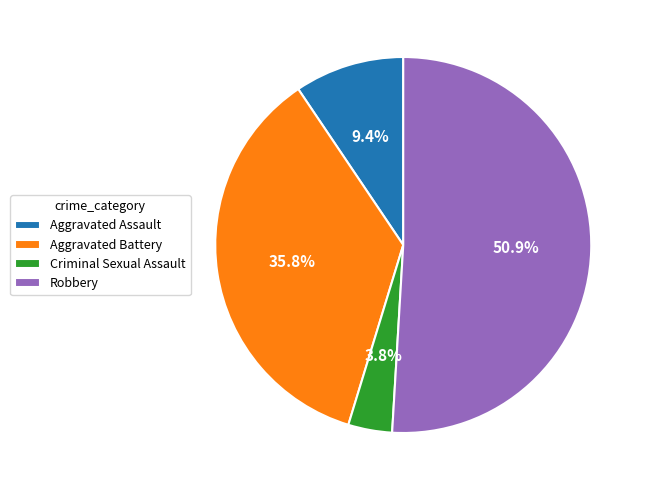

What is the majority slice?

Robbery